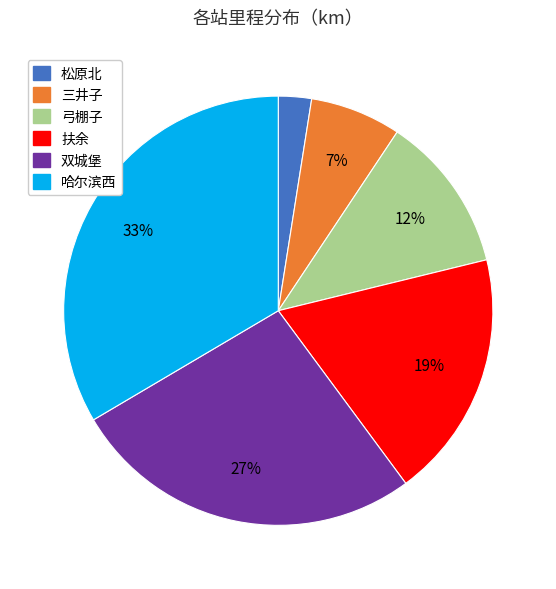

Which category has the biggest portion of the pie?

哈尔滨西